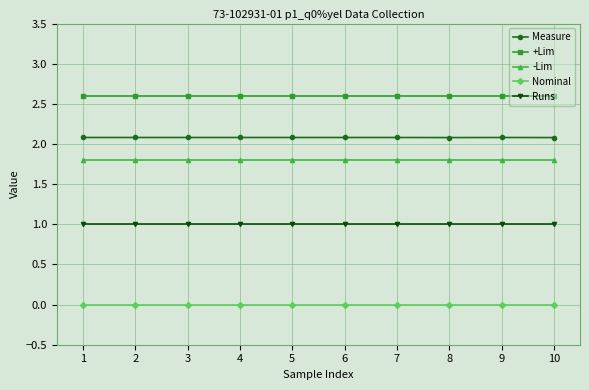

What is the lowest value of the Runs series?

1.0